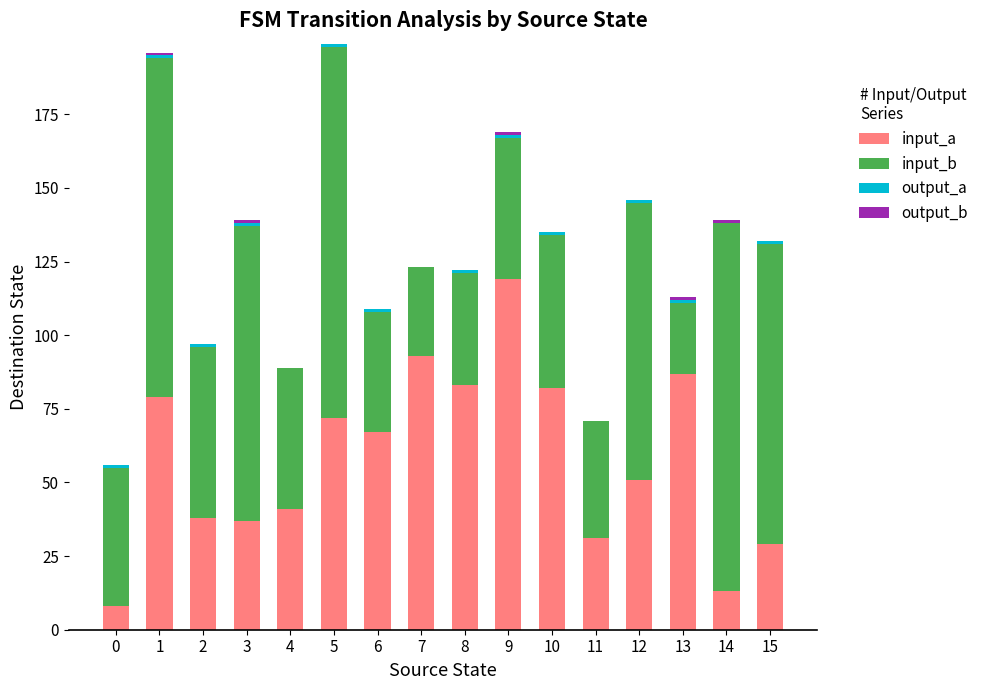

The value of input_a at 9 is 68. True or false?

False